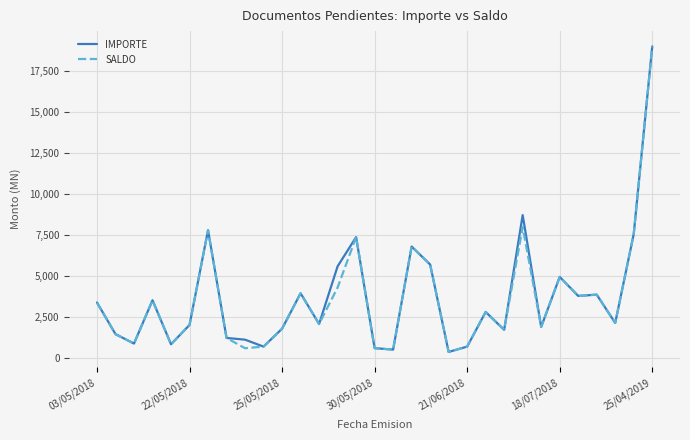

What is the greatest value displayed?

19031.0